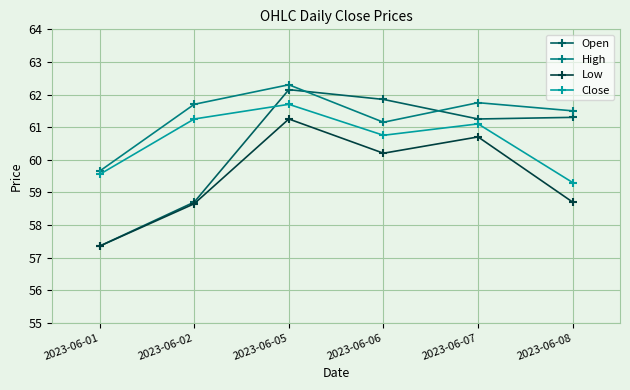

Which series changed the most between 2023-06-01 and 2023-06-02?

High